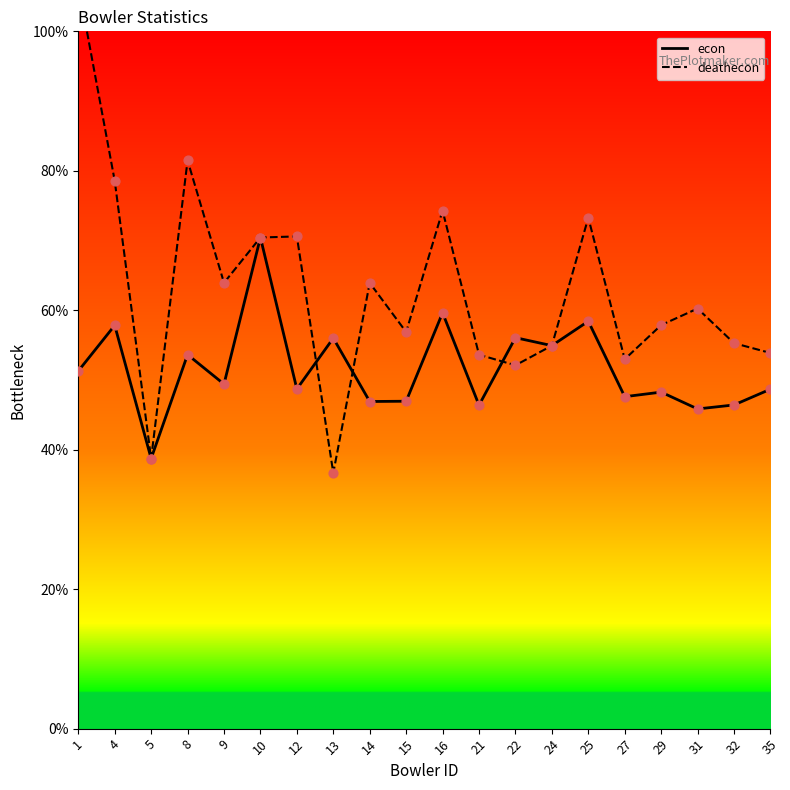

What are all the series names shown in the legend?

econ, deathecon